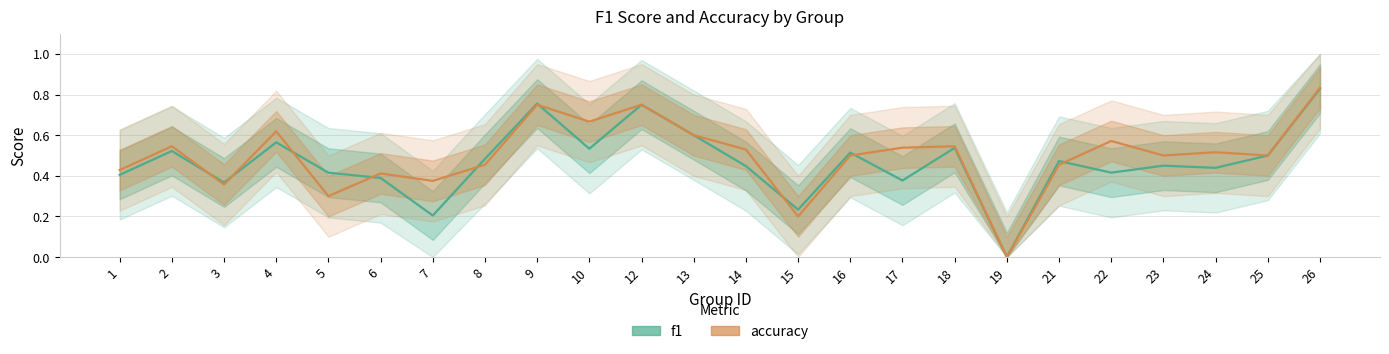

Which series has the largest range (max minus min)?

accuracy